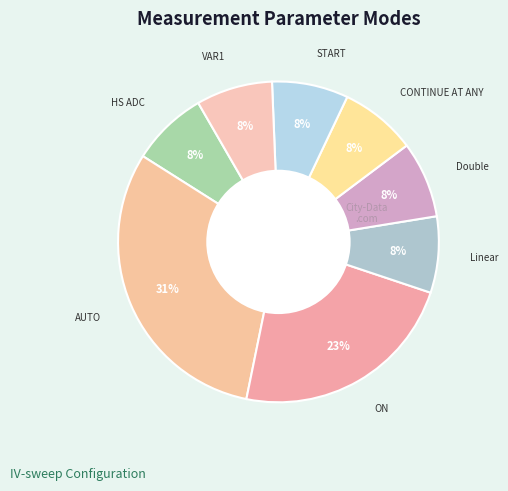

How many segments does this pie chart have?

8